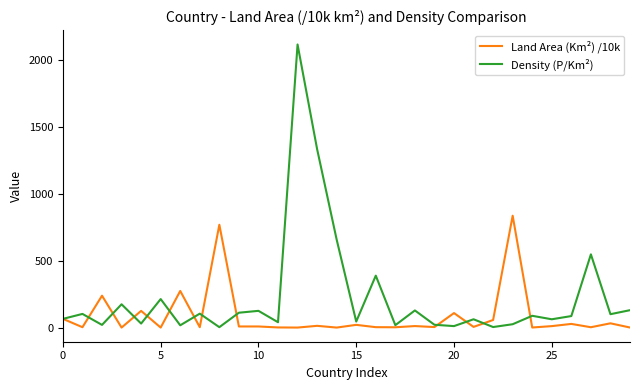

True or false: Land Area (Km²) /10k has more than 1 points higher than both neighbors.

True